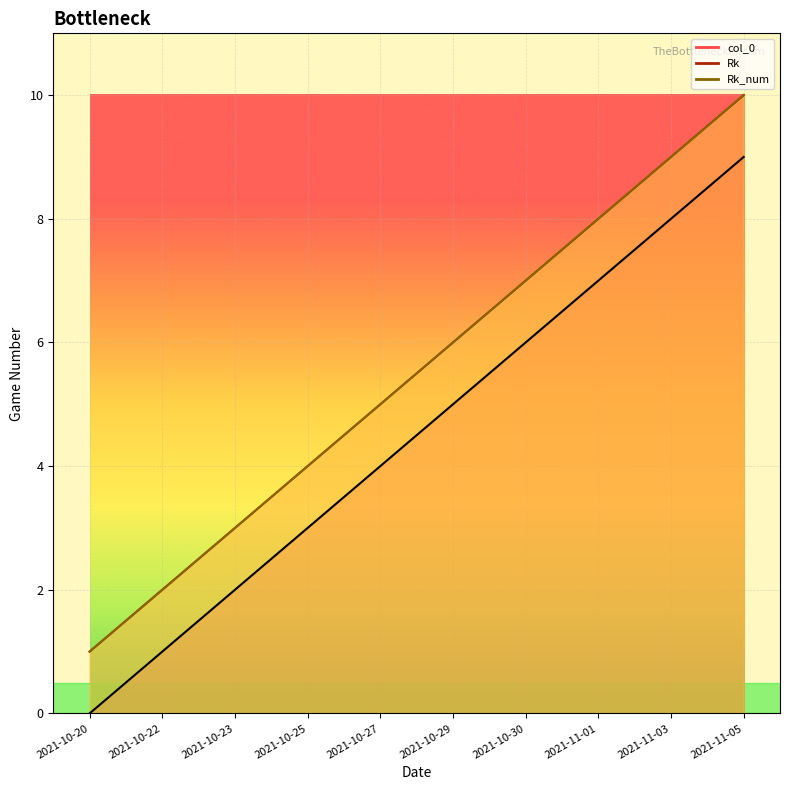

How many values in the col_0 series are below 5?

5